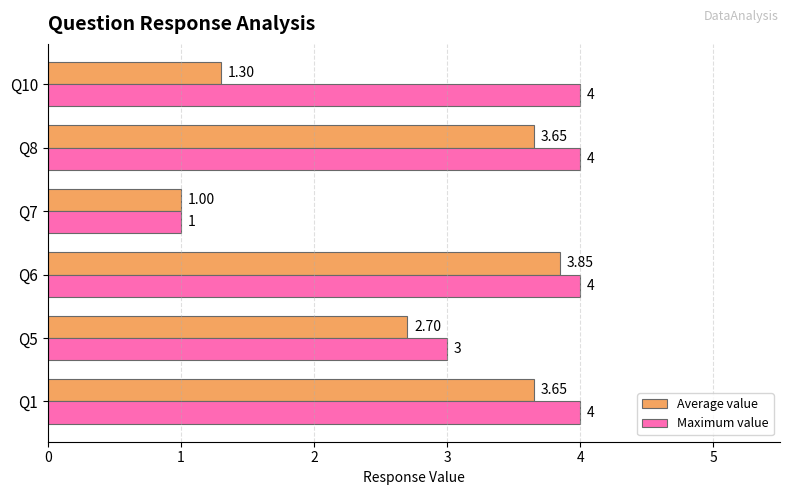

How many data points does each series have?

6